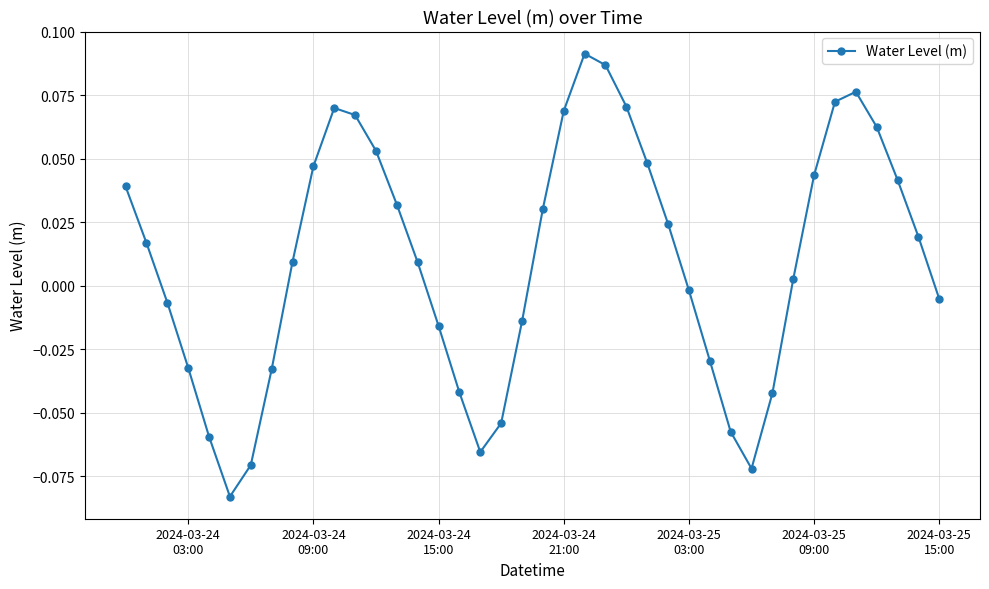

How many points are lower than both their immediate neighbors (excluding endpoints)?

3